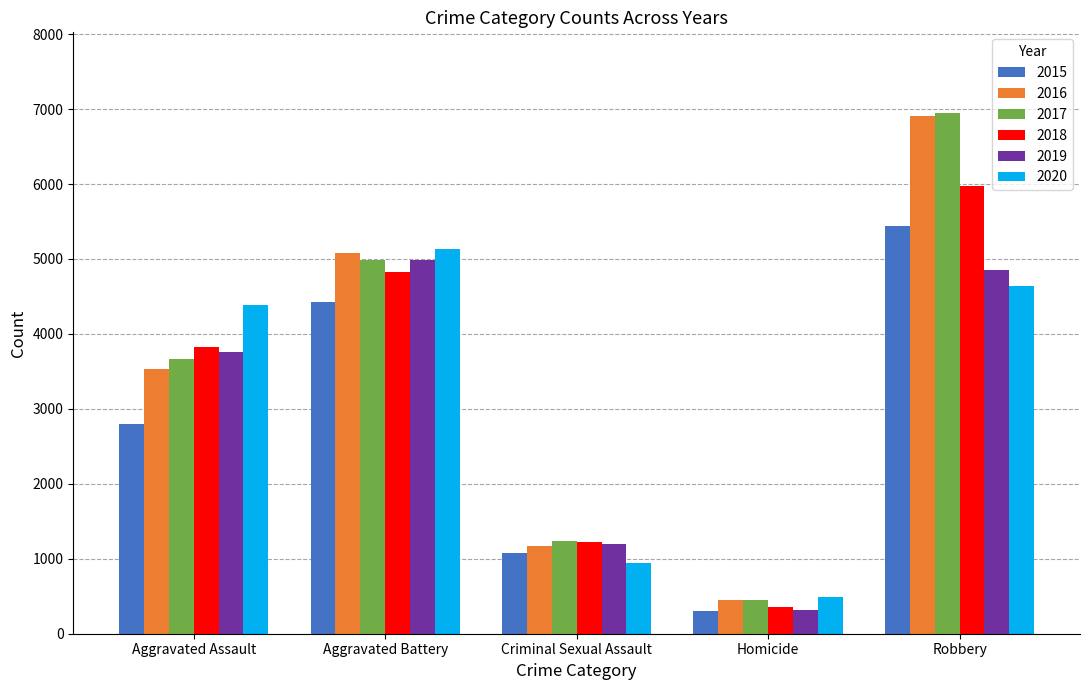

How many values in the 2016 series are below 3528?

2